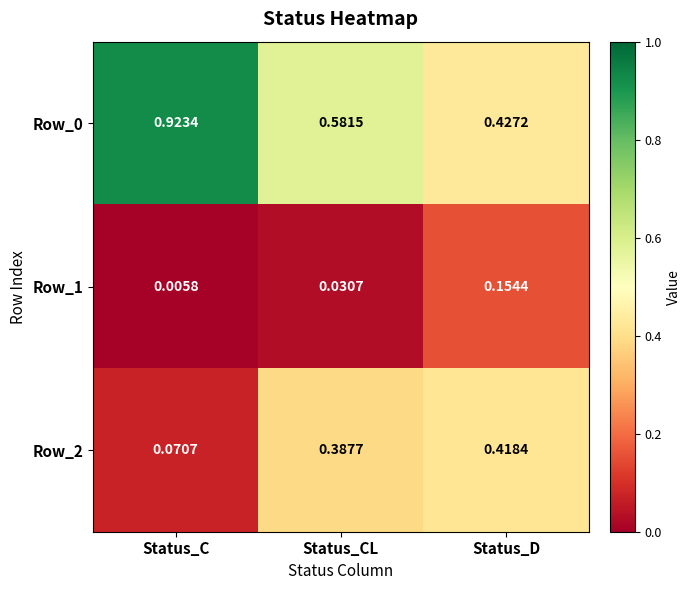

Which label corresponds to the smallest value in the chart?

Status_C